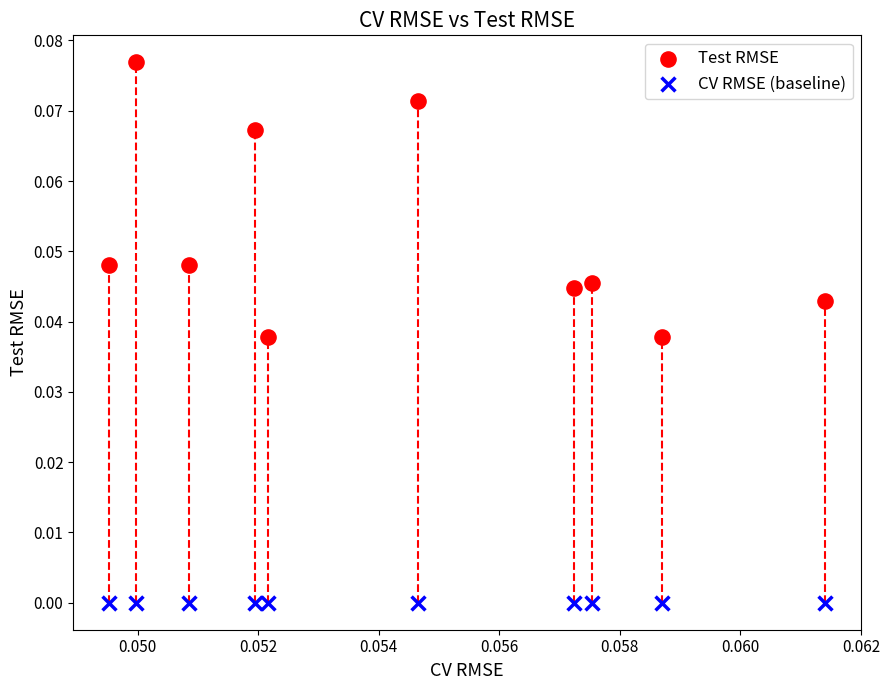

Which series contains the lowest Y value?

CV RMSE (baseline)